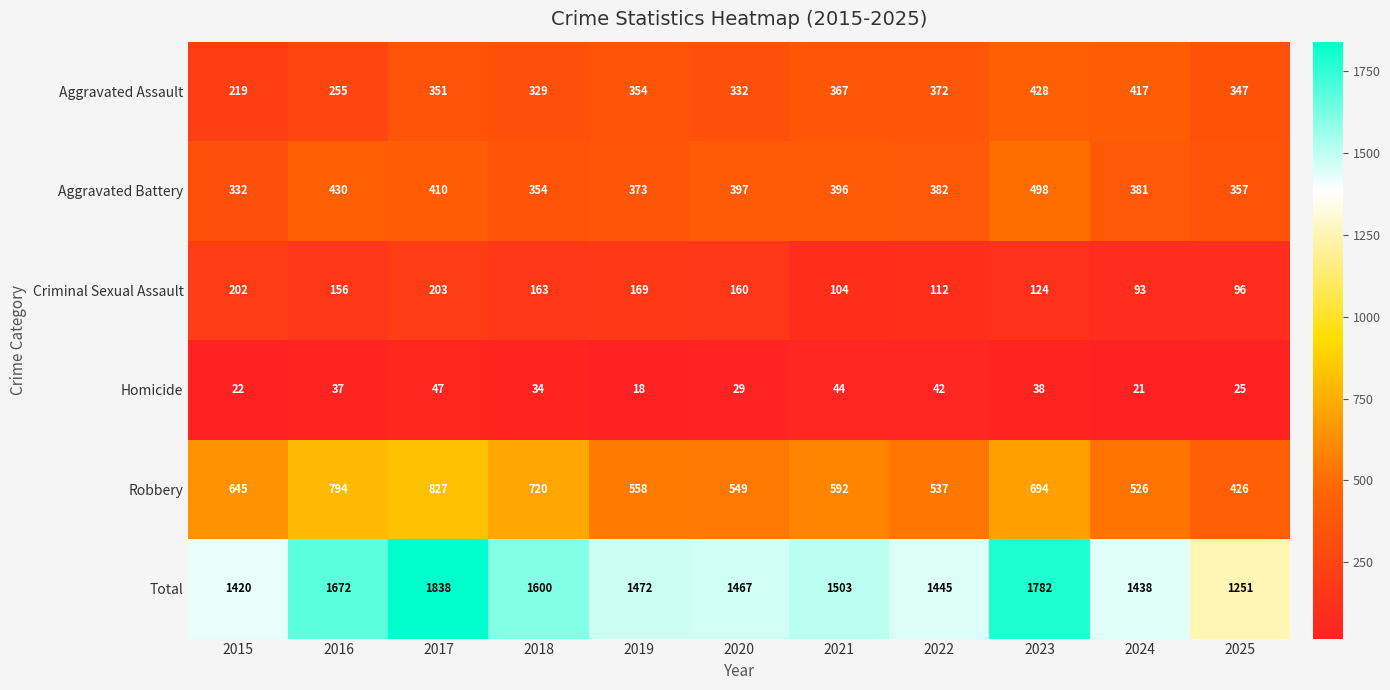

What is the total value across all series at 2021?

3006